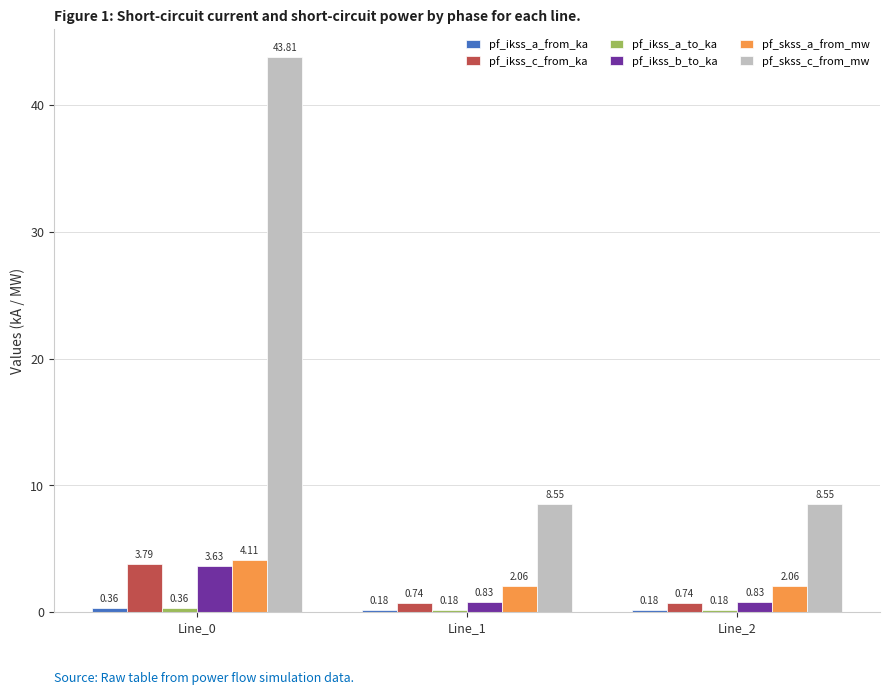

What is the difference between the highest and lowest values at Line_1?

8.4